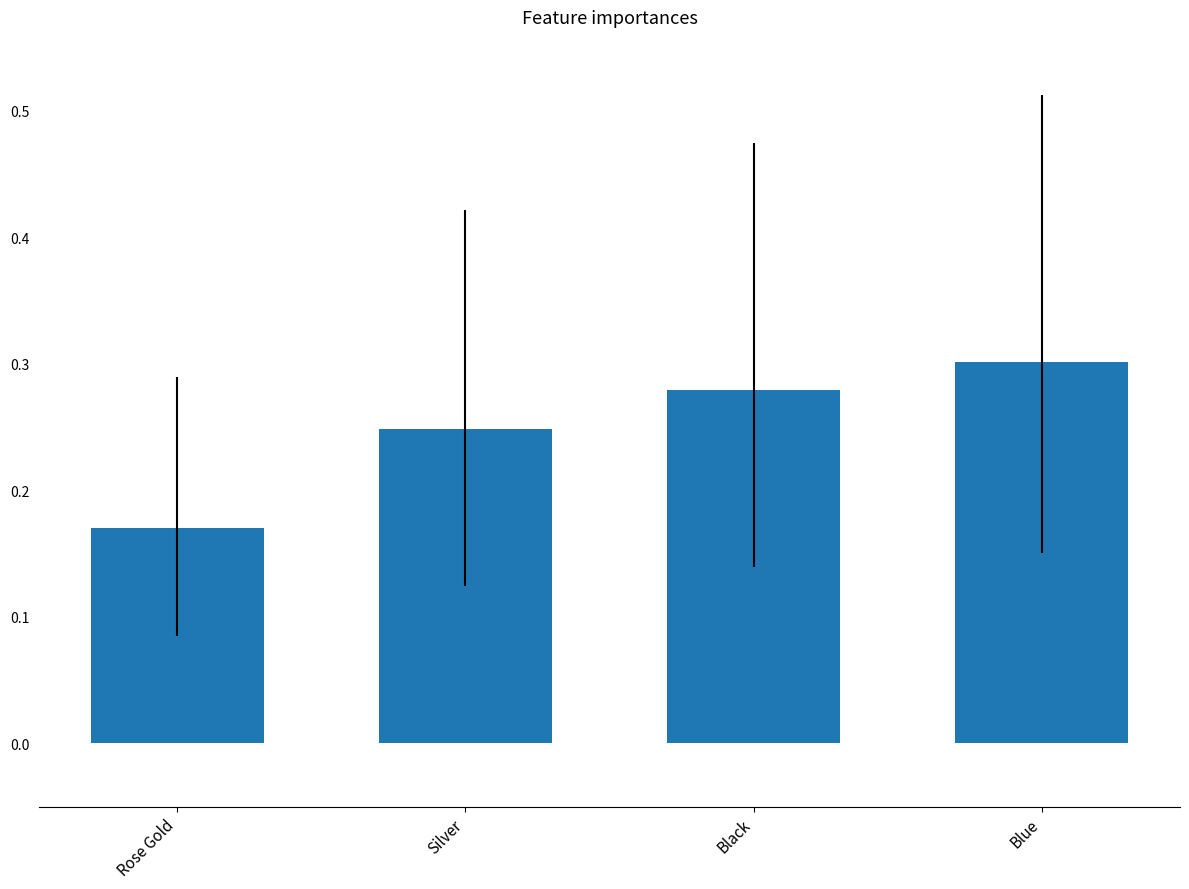

At which label is the value closest to 0?

Rose Gold